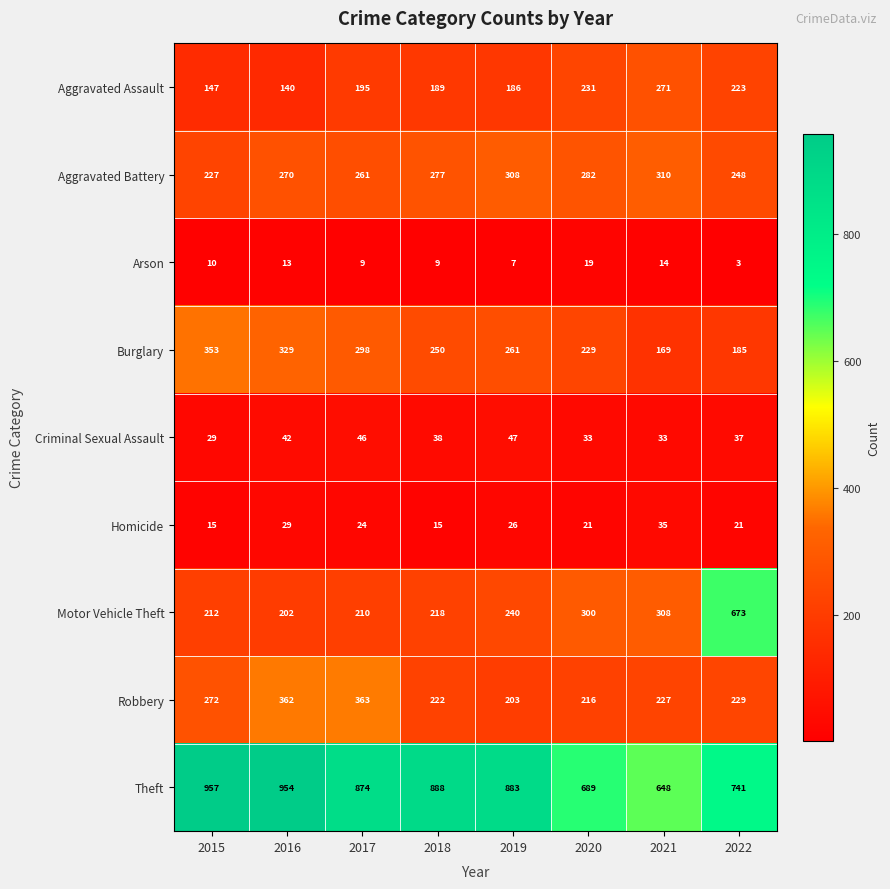

What is the sum of all Burglary values?

2074